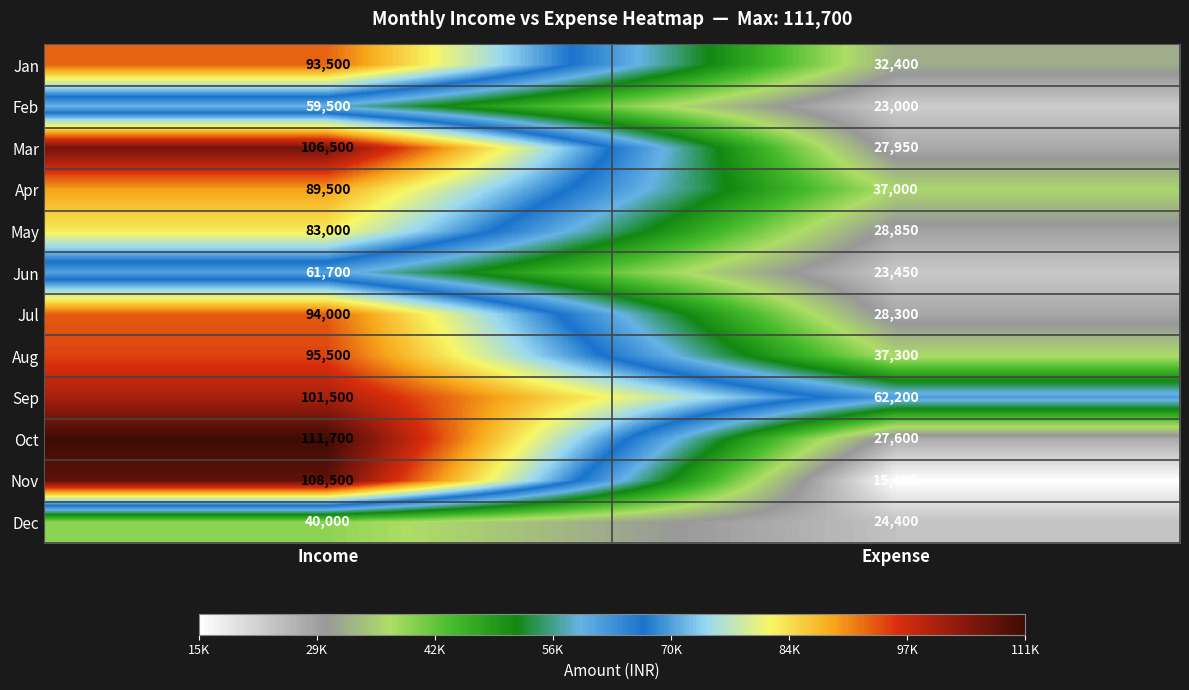

At how many categories does at least one series exceed 57282?

2